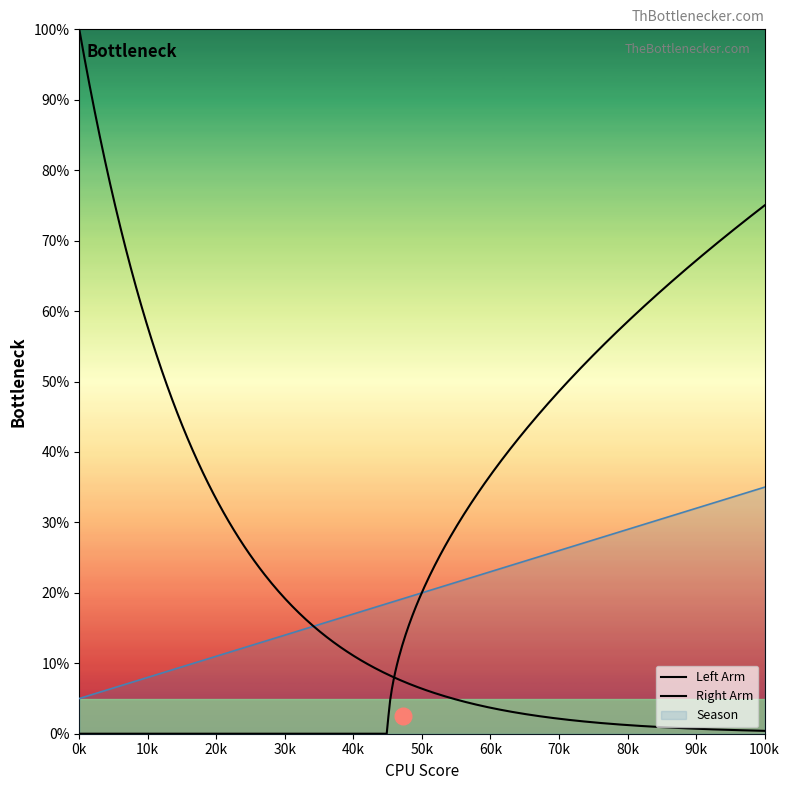

The value of Season at 50k is 5.4. True or false?

False